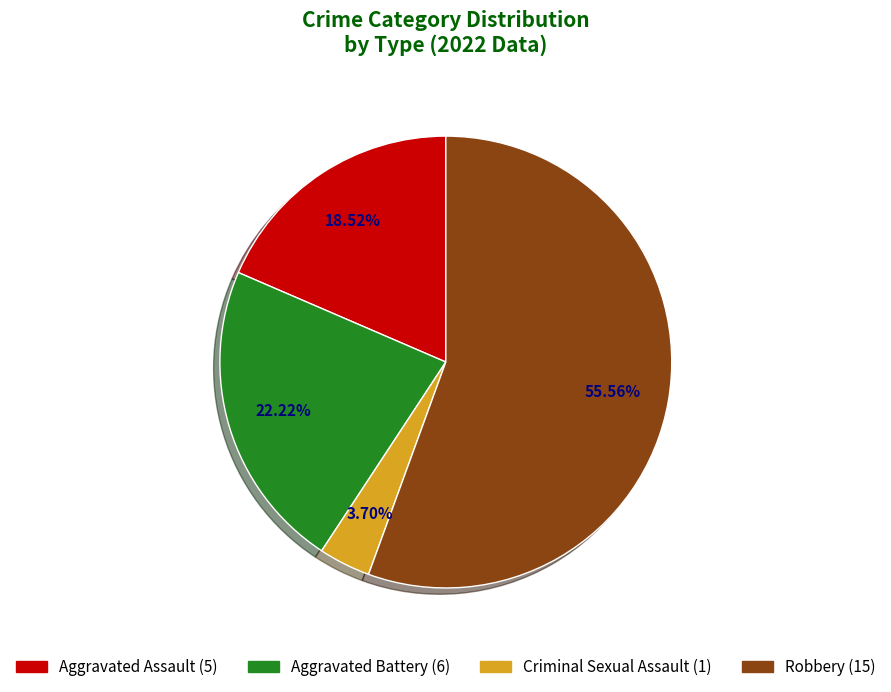

Is there any slice that represents more than half of the pie?

Yes